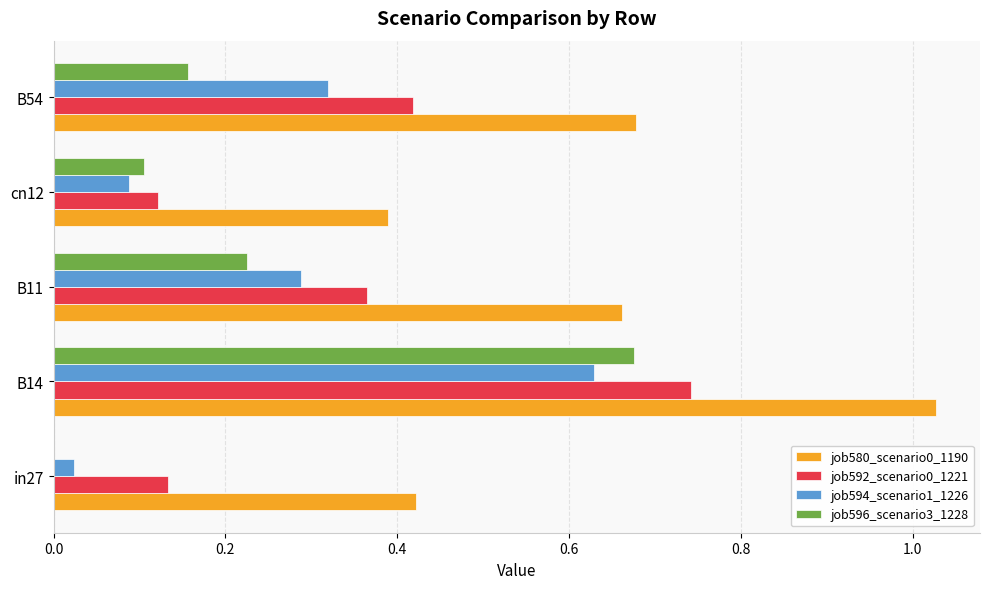

What is the sum of all job580_scenario0_1190 values?

3.2